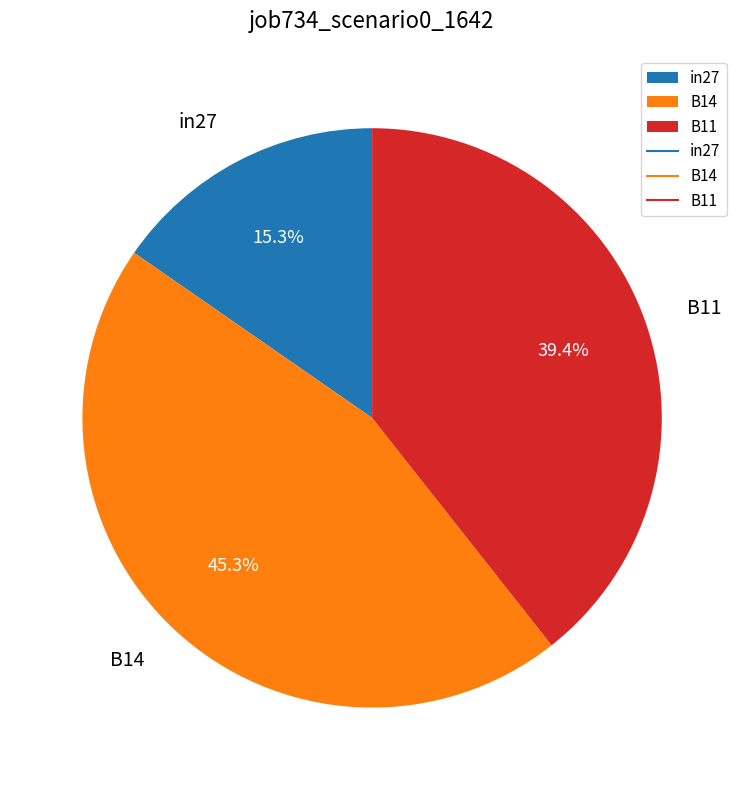

How many slices are in this pie chart?

3